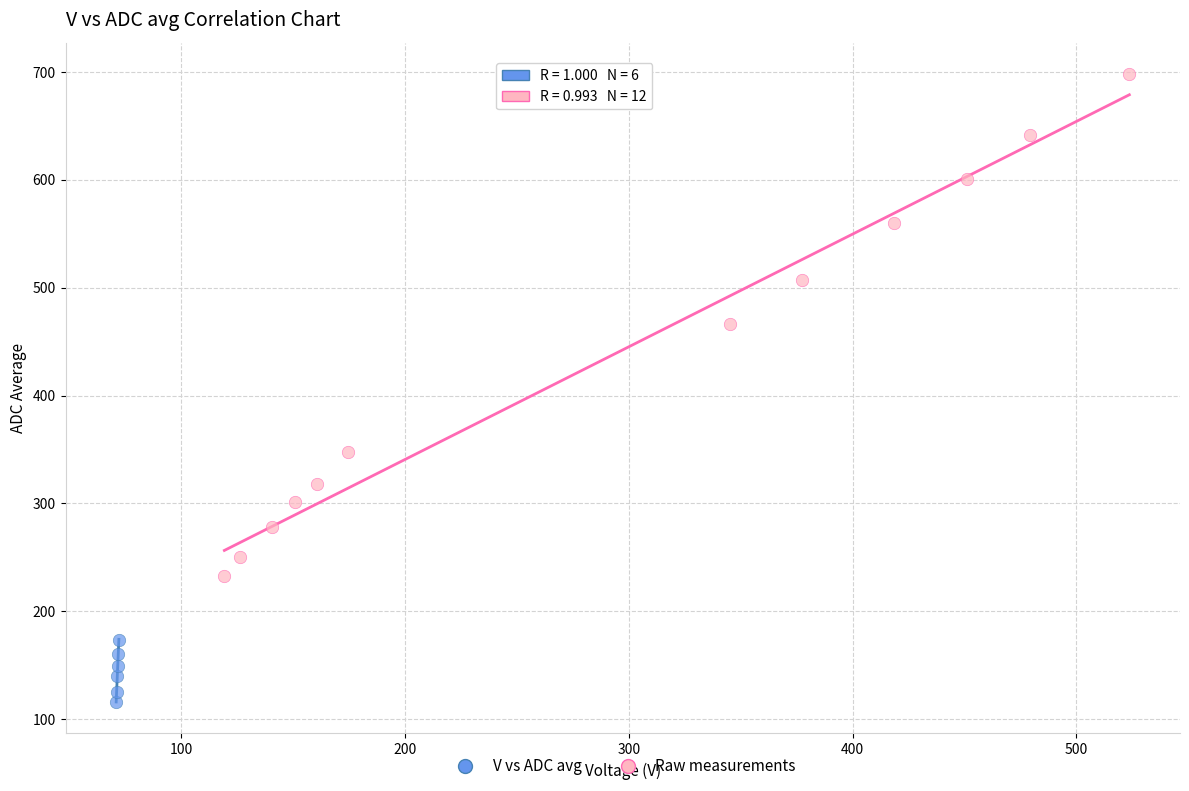

Which series contains the highest Y value?

Raw measurements